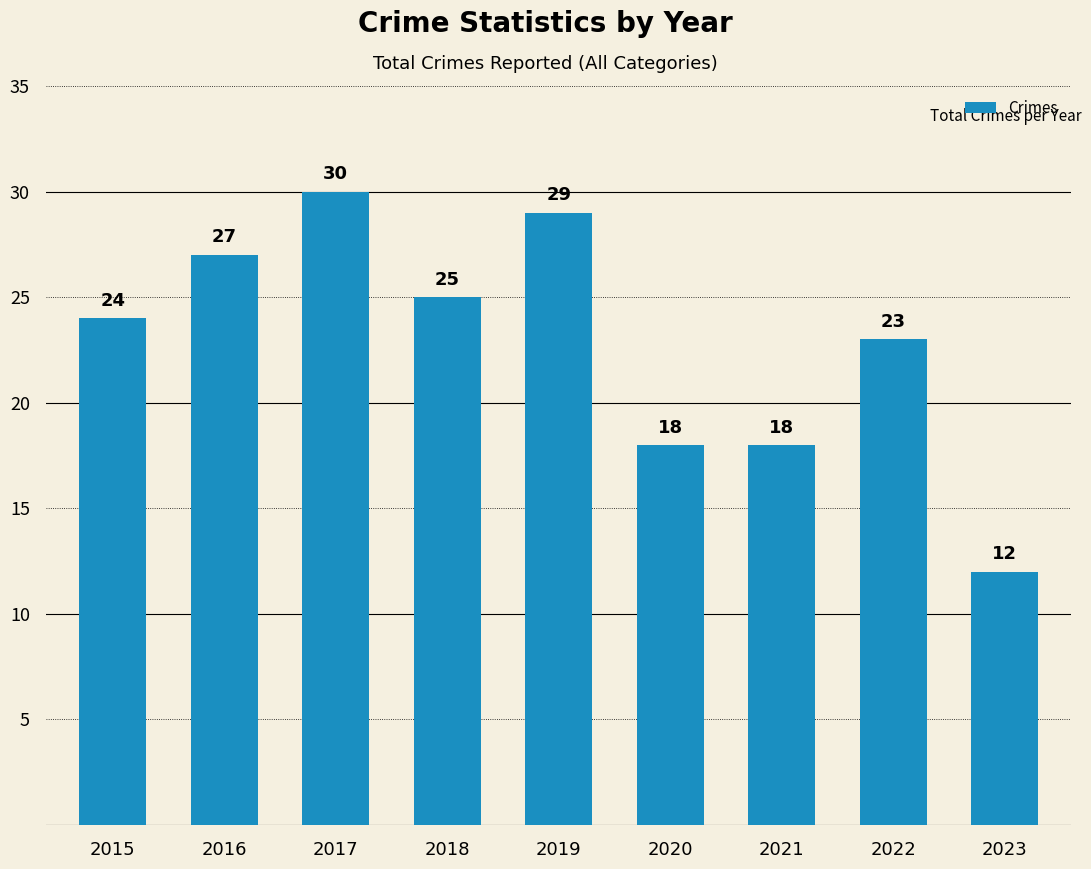

Is it true that the value at 2019 is 13?

False